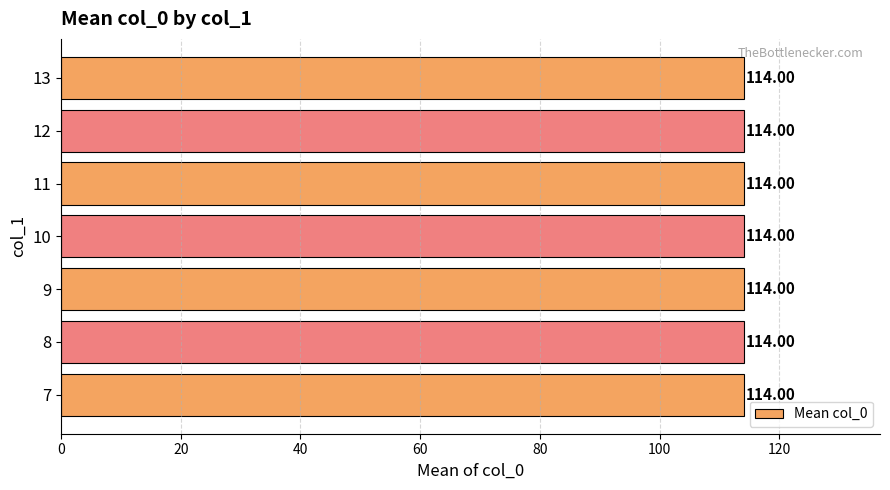

At which category does the chart reach its minimum across all series?

7